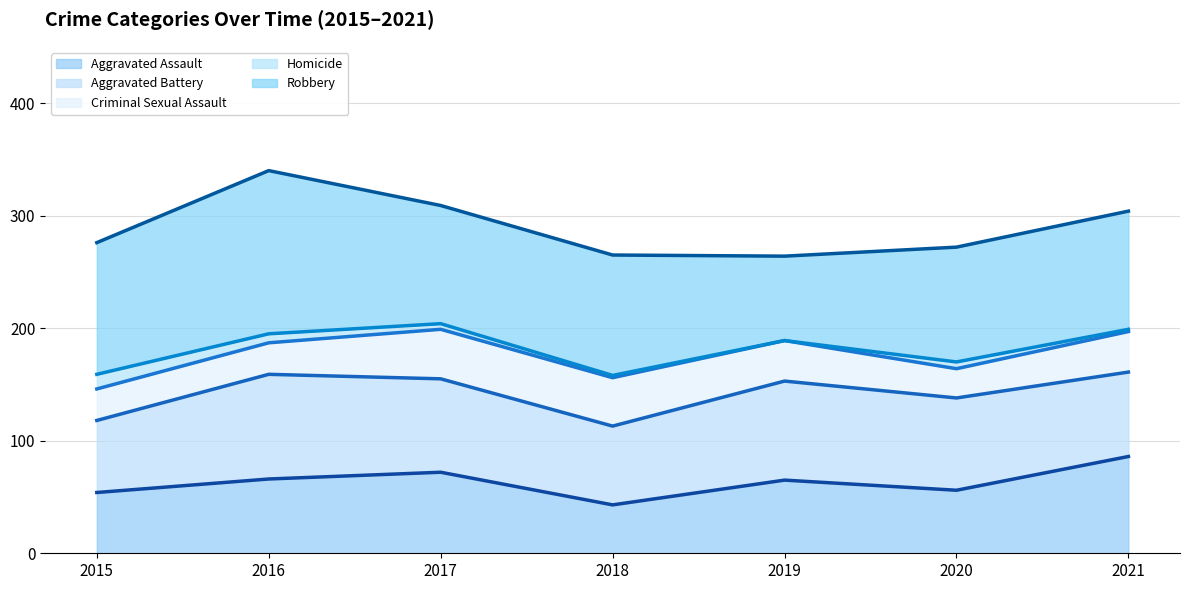

What is the value of the Robbery (trend) point at the 1st from the left?

276